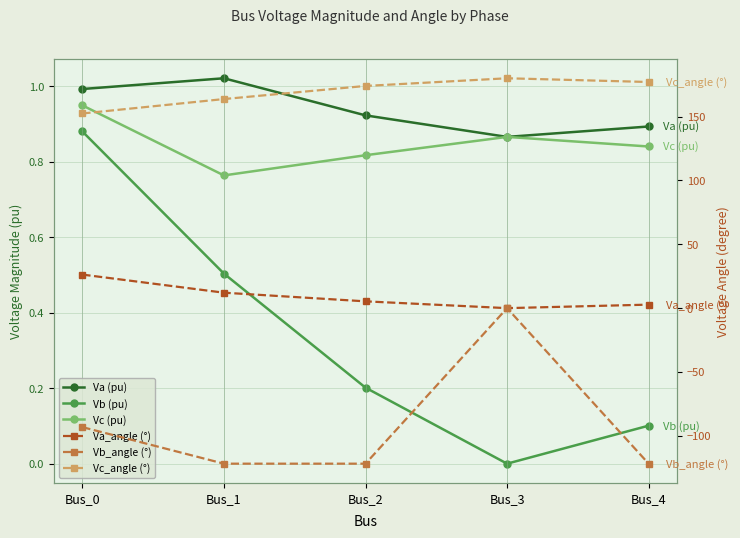

At which category is the sum across all series the highest?

Bus_3